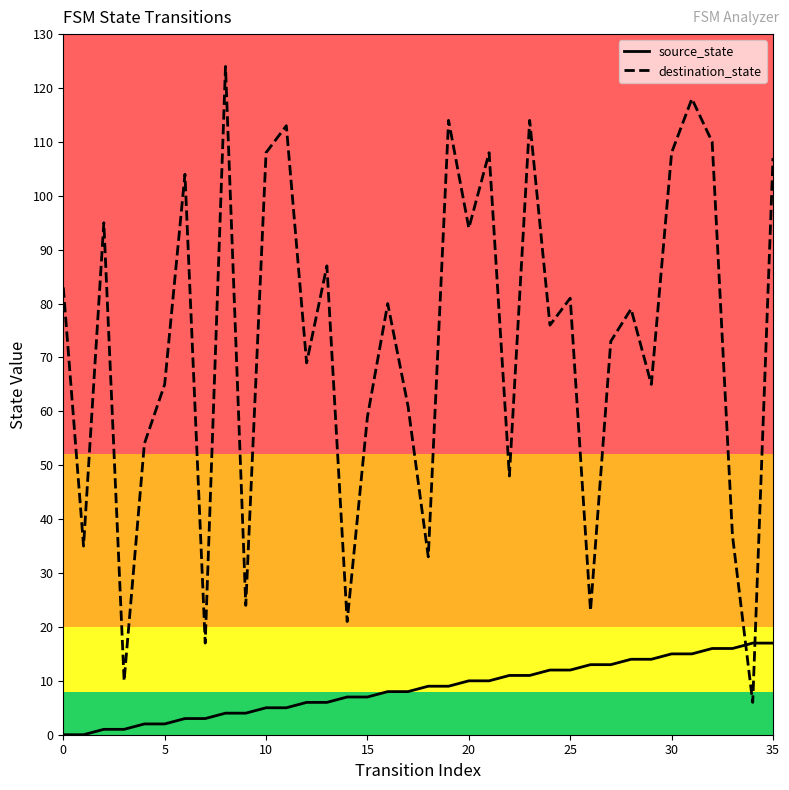

Which series ends up on top after the final intersection of source_state and destination_state?

destination_state